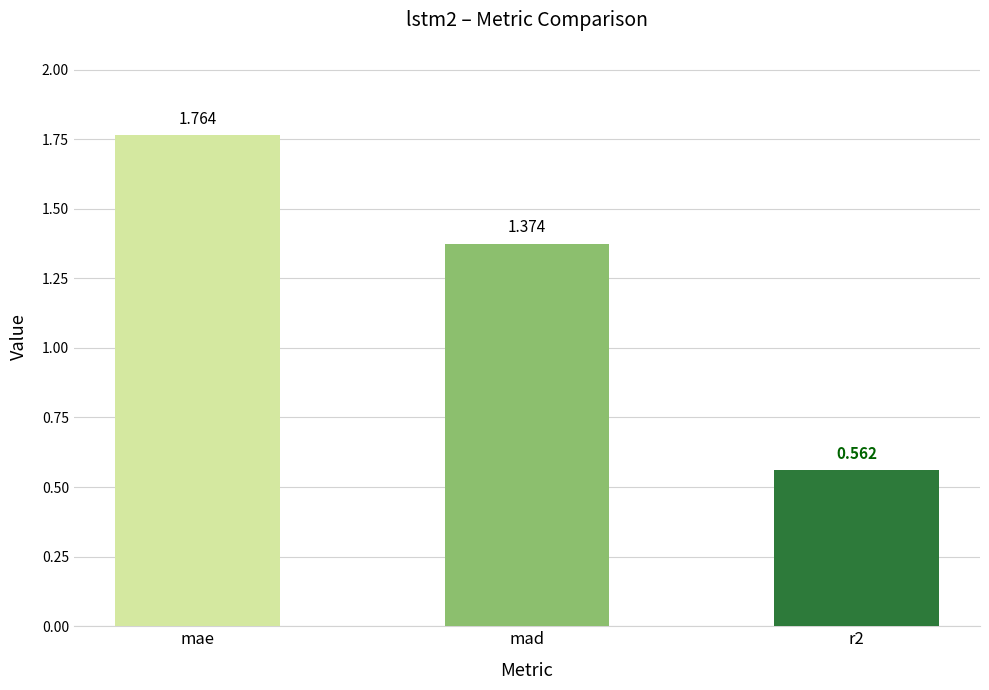

At which label is the value closest to 1?

mad